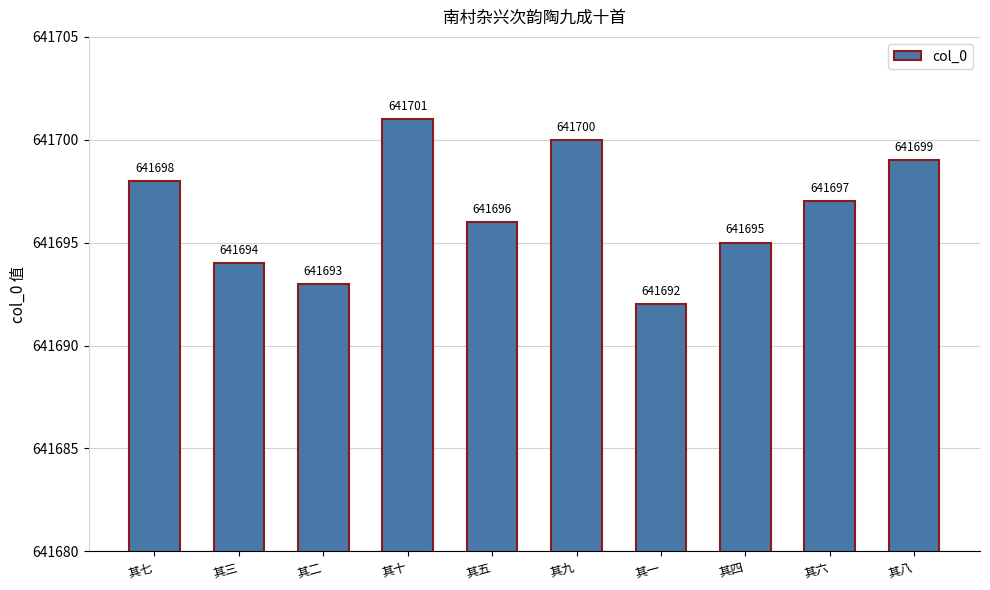

What is the sum of all values?

6416965